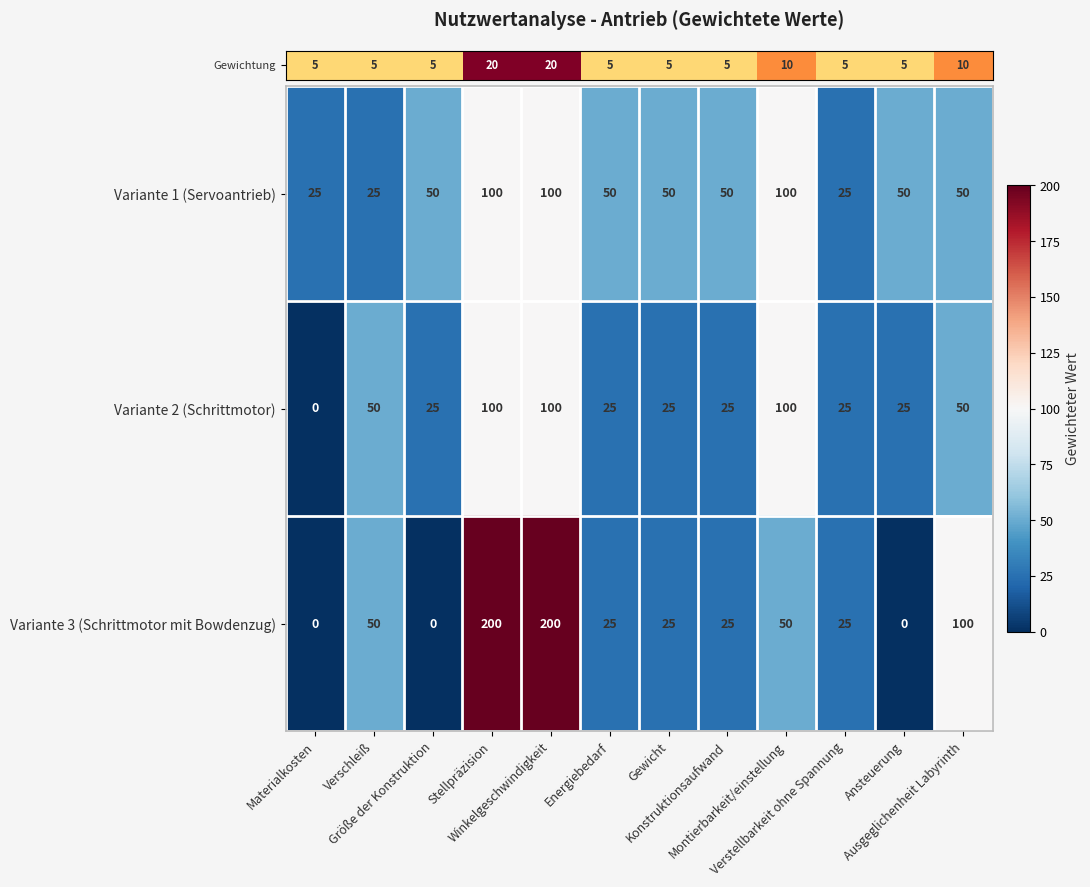

How many Variante 2 (Schrittmotor) values are between 25 and 100?

11